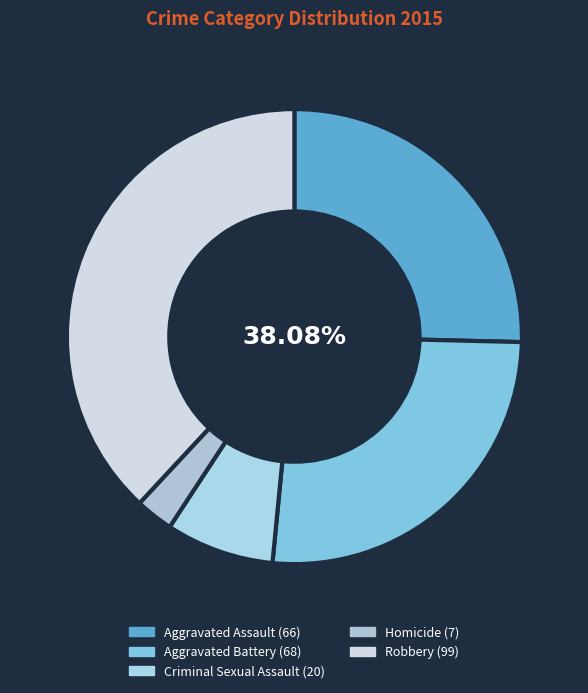

Which slice is the smallest?

Homicide